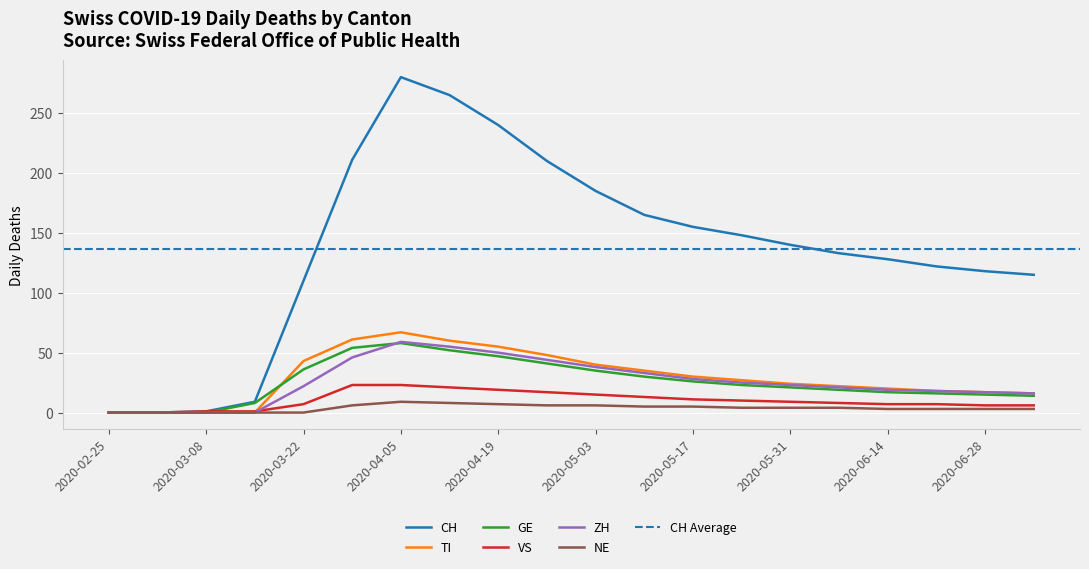

Reading left to right, extract all data points from this chart.

CH: 2020-02-25=0	2020-03-01=0	2020-03-08=1	2020-03-15=9	2020-03-22=110	2020-03-29=211	2020-04-05=280	2020-04-12=265	2020-04-19=240	2020-04-26=210	2020-05-03=185	2020-05-10=165	2020-05-17=155	2020-05-24=148	2020-05-31=140	2020-06-07=133	2020-06-14=128	2020-06-21=122	2020-06-28=118	2020-07-05=115
TI: 2020-02-25=0	2020-03-01=0	2020-03-08=0	2020-03-15=0	2020-03-22=43	2020-03-29=61	2020-04-05=67	2020-04-12=60	2020-04-19=55	2020-04-26=48	2020-05-03=40	2020-05-10=35	2020-05-17=30	2020-05-24=27	2020-05-31=24	2020-06-07=22	2020-06-14=20	2020-06-21=18	2020-06-28=17	2020-07-05=16
GE: 2020-02-25=0	2020-03-01=0	2020-03-08=0	2020-03-15=8	2020-03-22=36	2020-03-29=54	2020-04-05=58	2020-04-12=52	2020-04-19=47	2020-04-26=41	2020-05-03=35	2020-05-10=30	2020-05-17=26	2020-05-24=23	2020-05-31=21	2020-06-07=19	2020-06-14=17	2020-06-21=16	2020-06-28=15	2020-07-05=14
VS: 2020-02-25=0	2020-03-01=0	2020-03-08=1	2020-03-15=1	2020-03-22=7	2020-03-29=23	2020-04-05=23	2020-04-12=21	2020-04-19=19	2020-04-26=17	2020-05-03=15	2020-05-10=13	2020-05-17=11	2020-05-24=10	2020-05-31=9	2020-06-07=8	2020-06-14=7	2020-06-21=7	2020-06-28=6	2020-07-05=6
ZH: 2020-02-25=0	2020-03-01=0	2020-03-08=0	2020-03-15=0	2020-03-22=22	2020-03-29=46	2020-04-05=59	2020-04-12=55	2020-04-19=50	2020-04-26=44	2020-05-03=38	2020-05-10=33	2020-05-17=28	2020-05-24=25	2020-05-31=23	2020-06-07=21	2020-06-14=19	2020-06-21=18	2020-06-28=17	2020-07-05=16
NE: 2020-02-25=0	2020-03-01=0	2020-03-08=0	2020-03-15=0	2020-03-22=0	2020-03-29=6	2020-04-05=9	2020-04-12=8	2020-04-19=7	2020-04-26=6	2020-05-03=6	2020-05-10=5	2020-05-17=5	2020-05-24=4	2020-05-31=4	2020-06-07=4	2020-06-14=3	2020-06-21=3	2020-06-28=3	2020-07-05=3